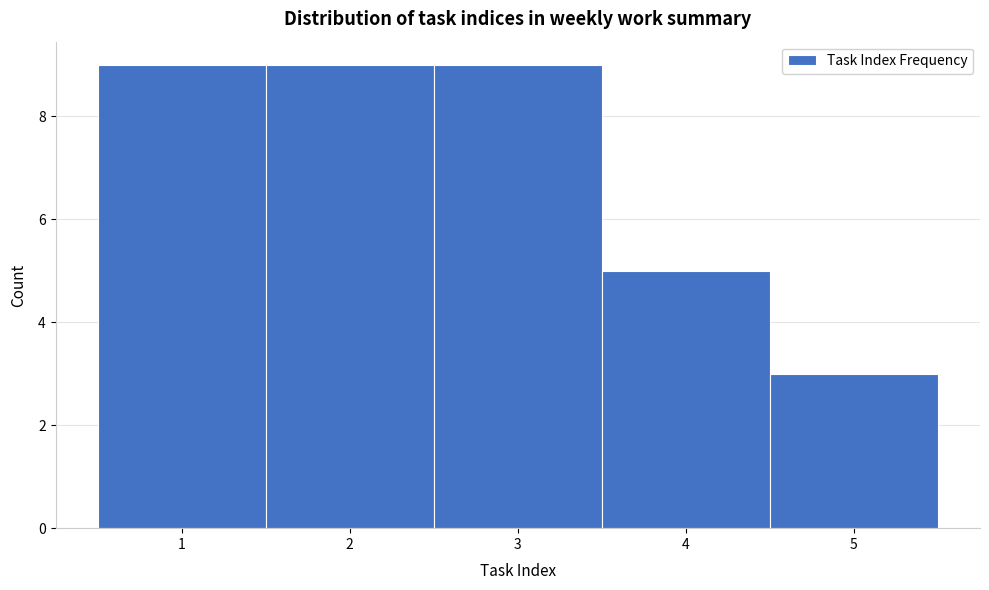

Reading left to right, transcribe this chart: for each bar, give the range it covers on the x-axis and its height. The values are not printed on the chart, so give them approximately, as read against the axis.

0.5 to 1.5: 9
1.5 to 2.5: 9
2.5 to 3.5: 9
3.5 to 4.5: 5
4.5 to 5.5: 3